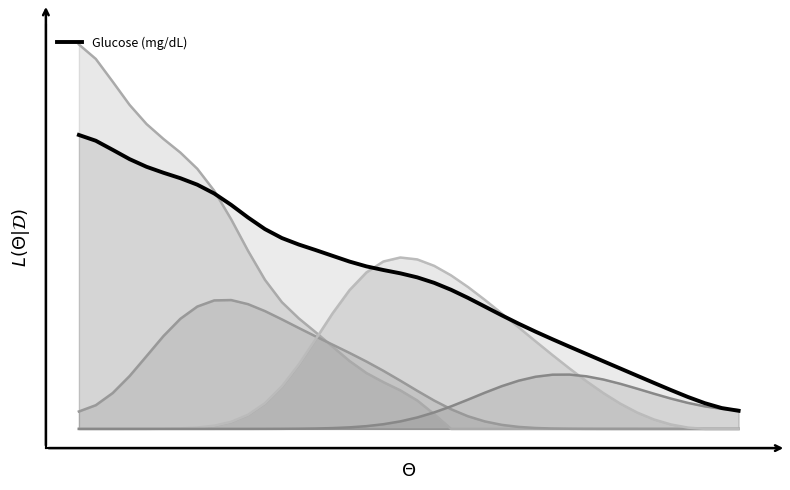

What is the value of the 24th point from the left?

36.2